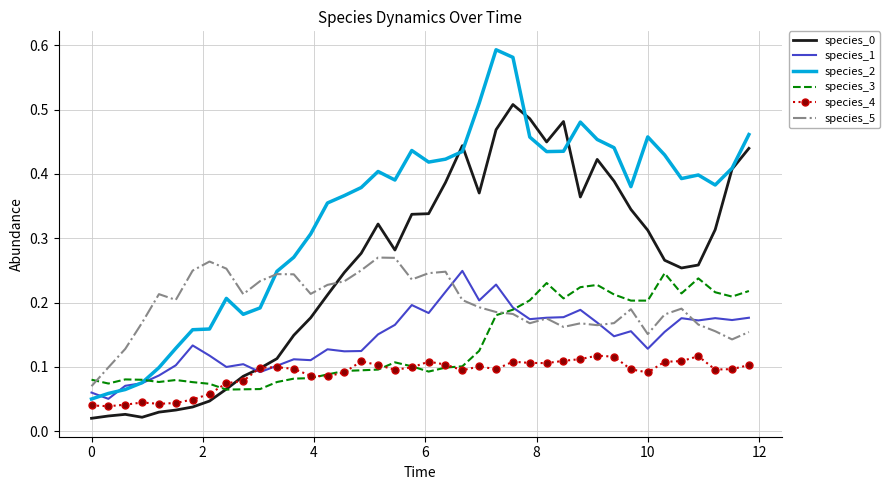

Which series has the largest range (max minus min)?

species_2